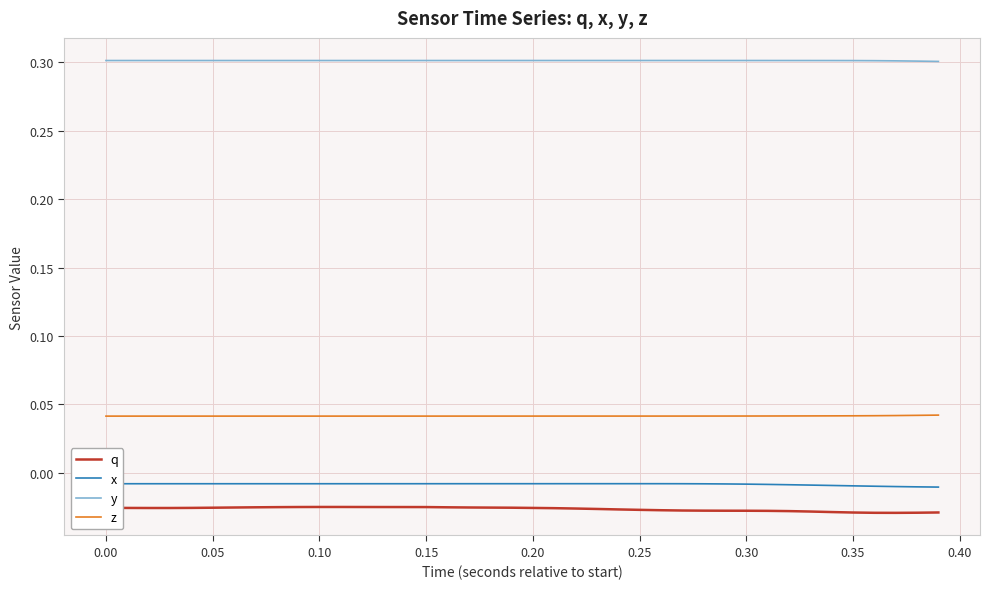

Which series has the largest total across all categories?

y